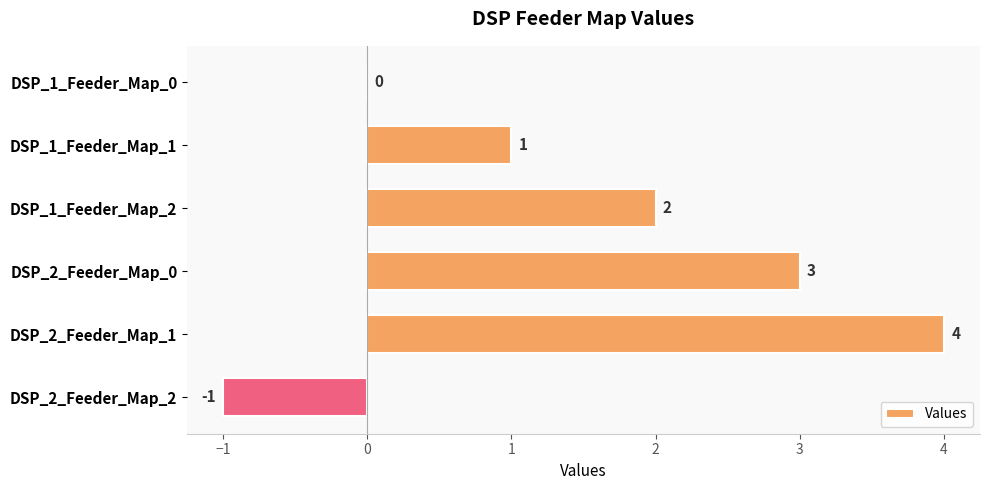

What value does the data have at DSP_2_Feeder_Map_1?

4